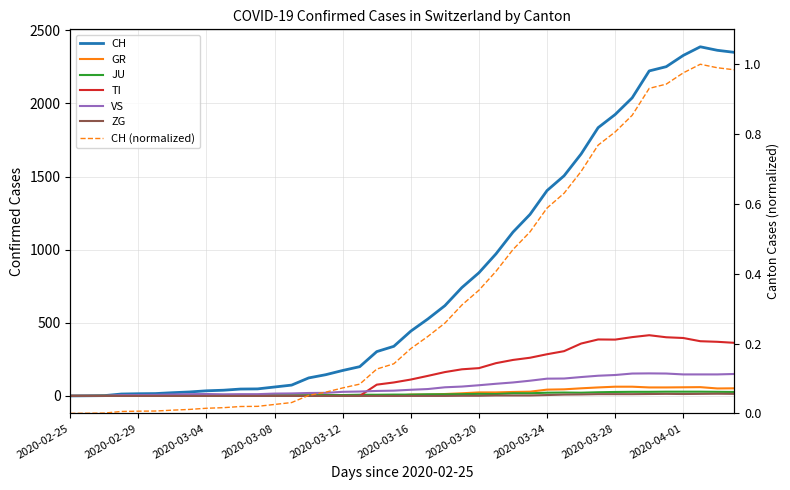

Rank the categories by ZG value from highest to lowest.

2020-04-03, 2020-03-31, 2020-04-02, 2020-04-04, 2020-03-30, 2020-04-01, 2020-03-27, 2020-03-28, 2020-03-29, 2020-03-26, 2020-03-25, 2020-03-24, 2020-03-21, 2020-03-22, 2020-03-23, 2020-03-19, 2020-03-20, 2020-02-25, 2020-02-26, 2020-02-27, 2020-02-28, 2020-02-29, 2020-03-01, 2020-03-02, 2020-03-03, 2020-03-04, 2020-03-05, 2020-03-06, 2020-03-07, 2020-03-08, 2020-03-09, 2020-03-10, 2020-03-11, 2020-03-12, 2020-03-13, 2020-03-14, 2020-03-15, 2020-03-16, 2020-03-17, 2020-03-18